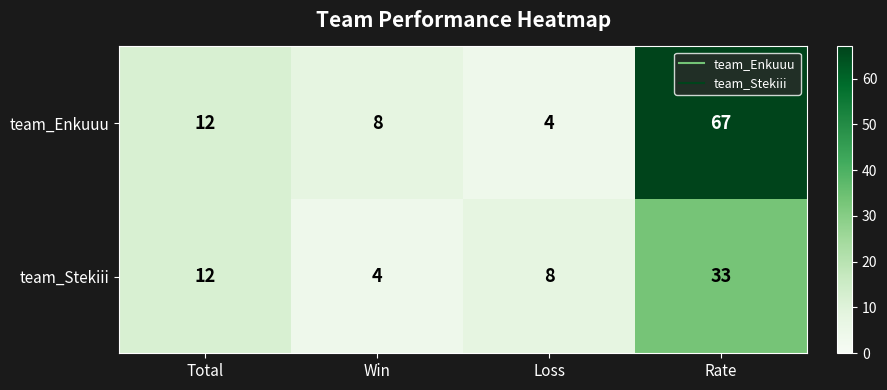

At which category is the sum across all series the highest?

Rate